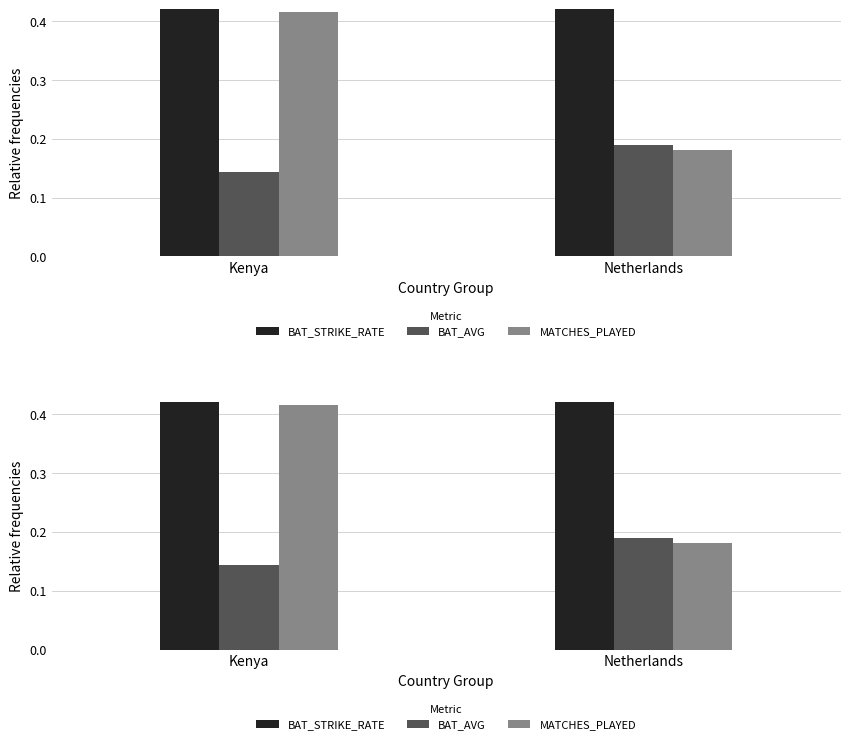

What is the difference between the highest and lowest values at Netherlands?

0.4